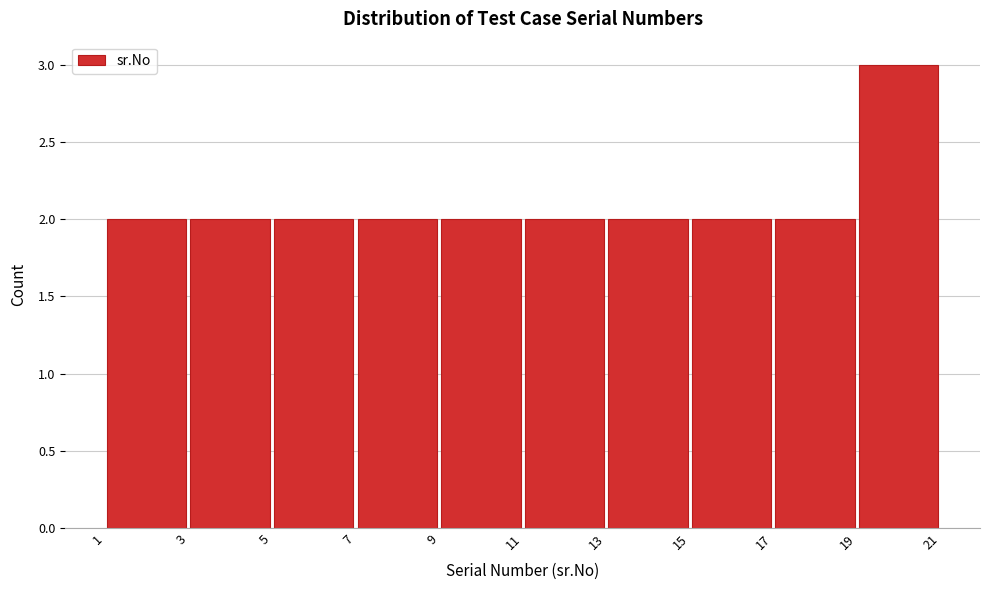

How tall is the bar that spans 13 to 15 on the x-axis? The values are not printed on the chart, so give them approximately, as read against the axis.

2